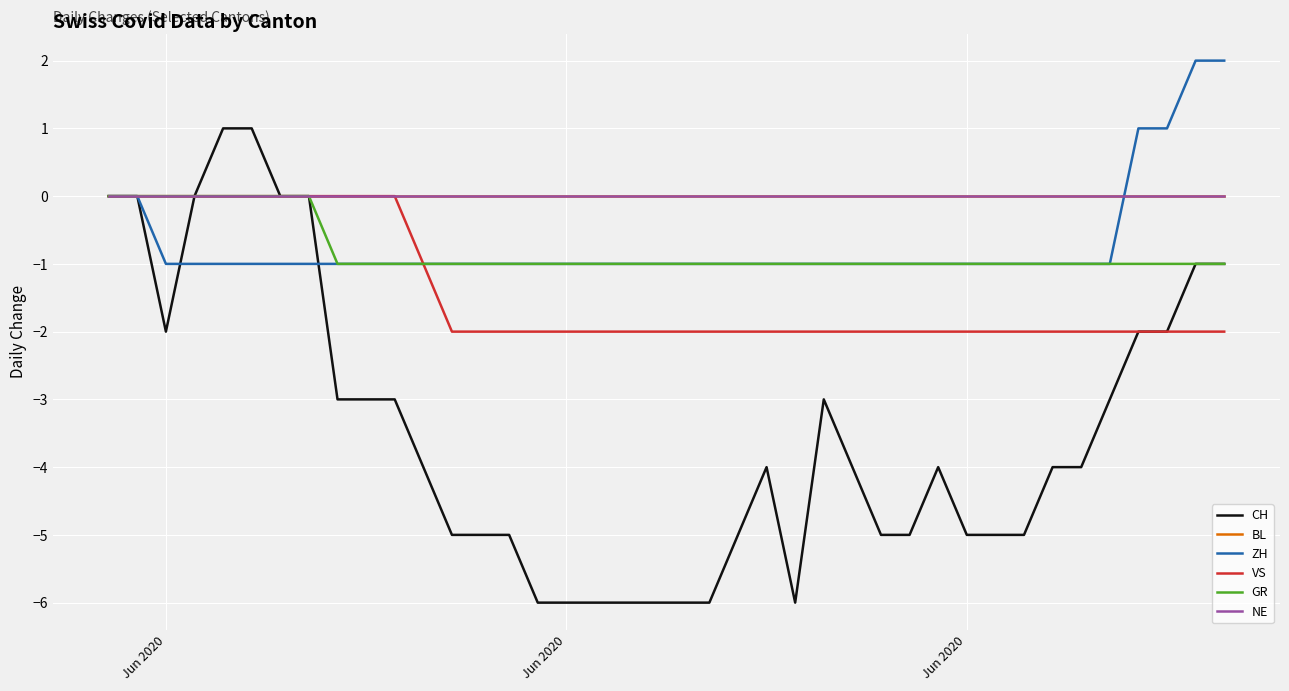

Does the chart have visible grid lines?

Yes